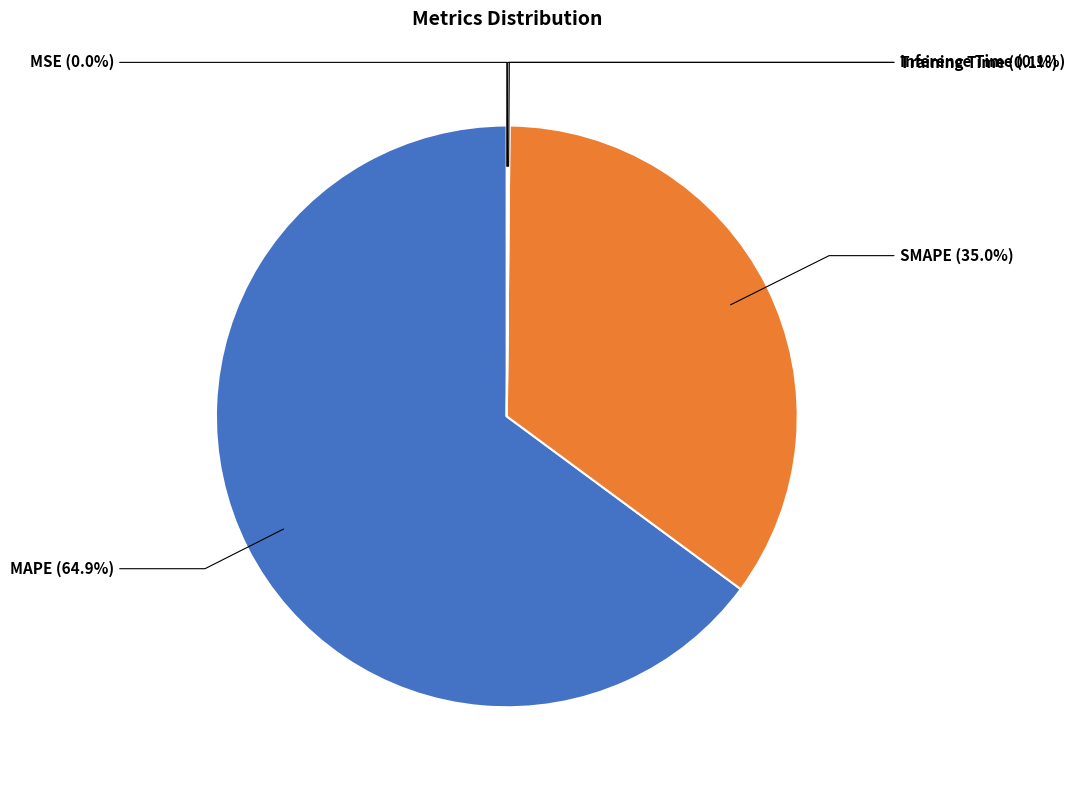

Is it true that SMAPE is 35% of the pie?

True